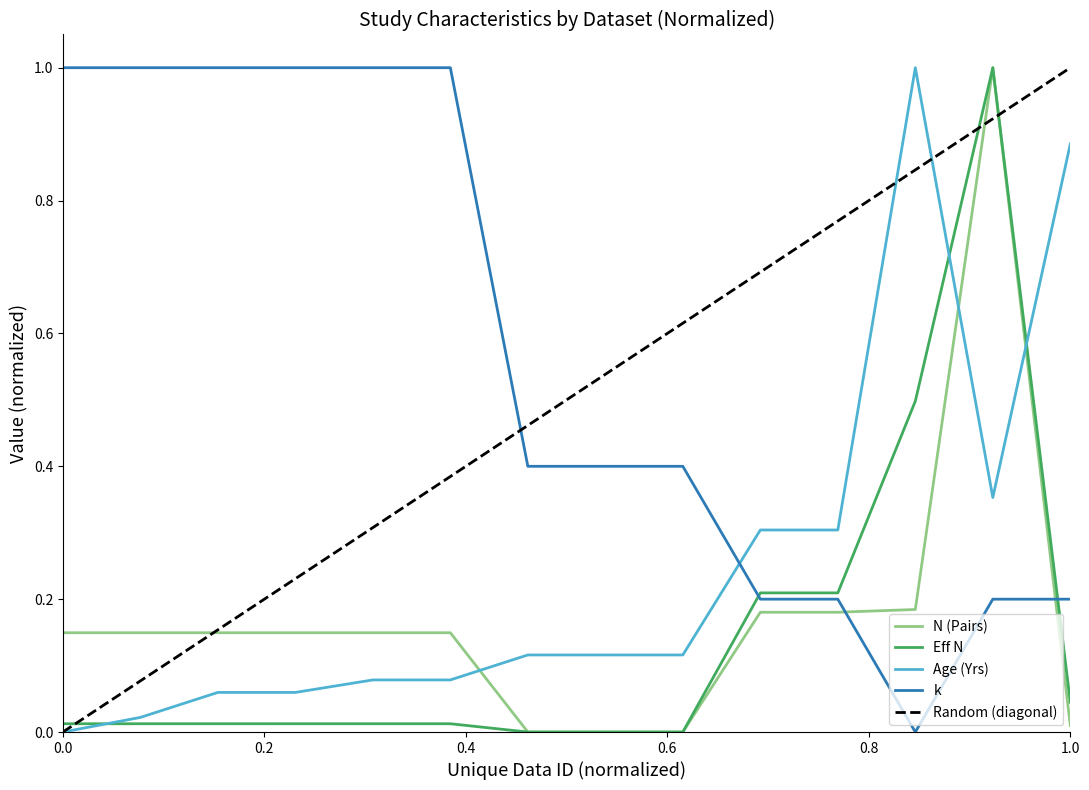

What is the difference between the maximum and minimum values in the N (Pairs) series?

1.0